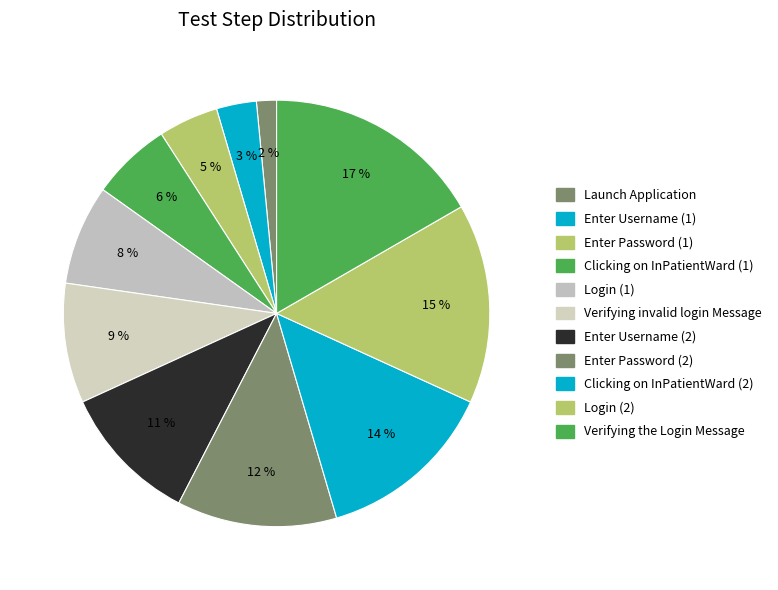

To the nearest percent, what is the combined percentage of Verifying the Login Message and Login (1)?

24%